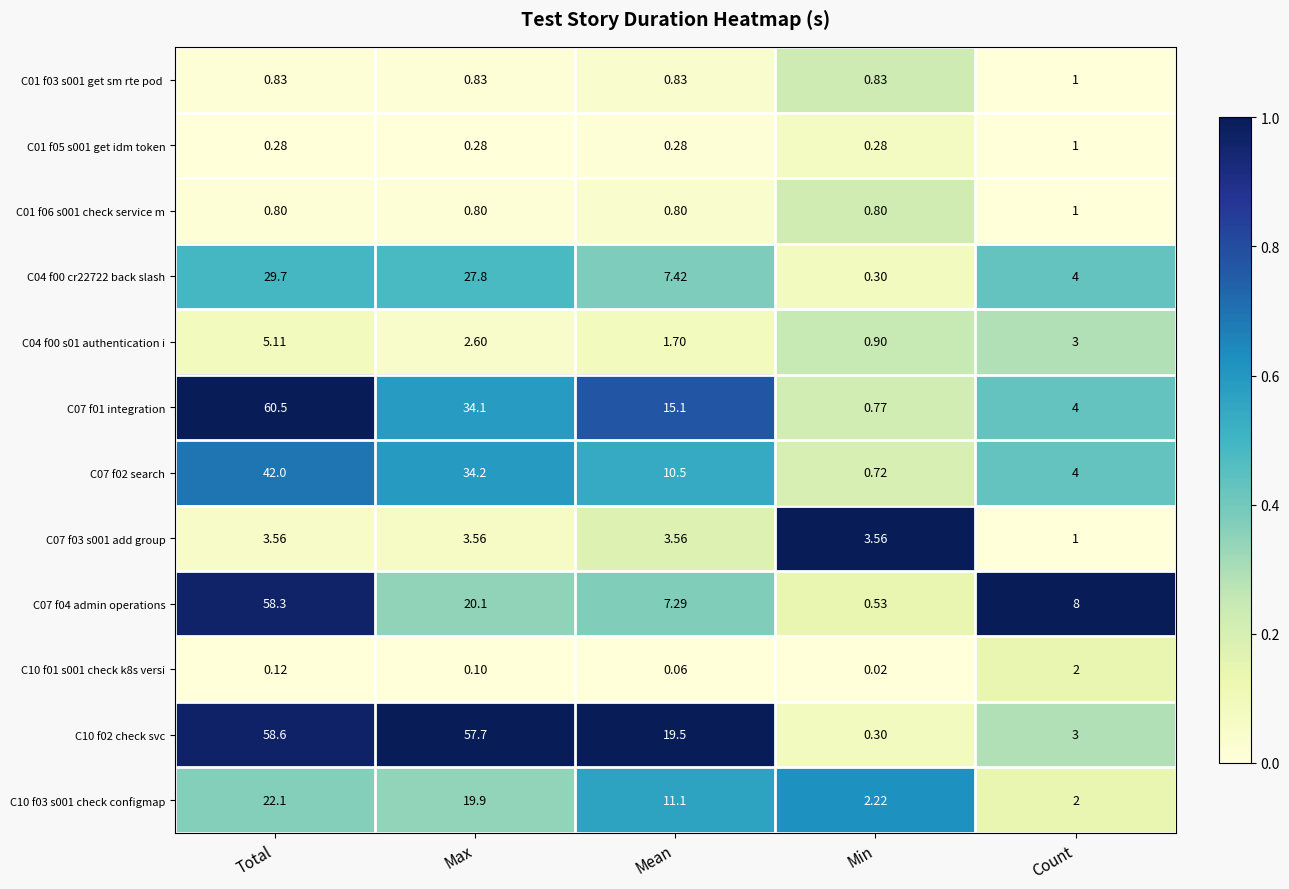

List the labels in order of C07 f04 admin operations value, smallest first.

Min, Mean, Count, Max, Total